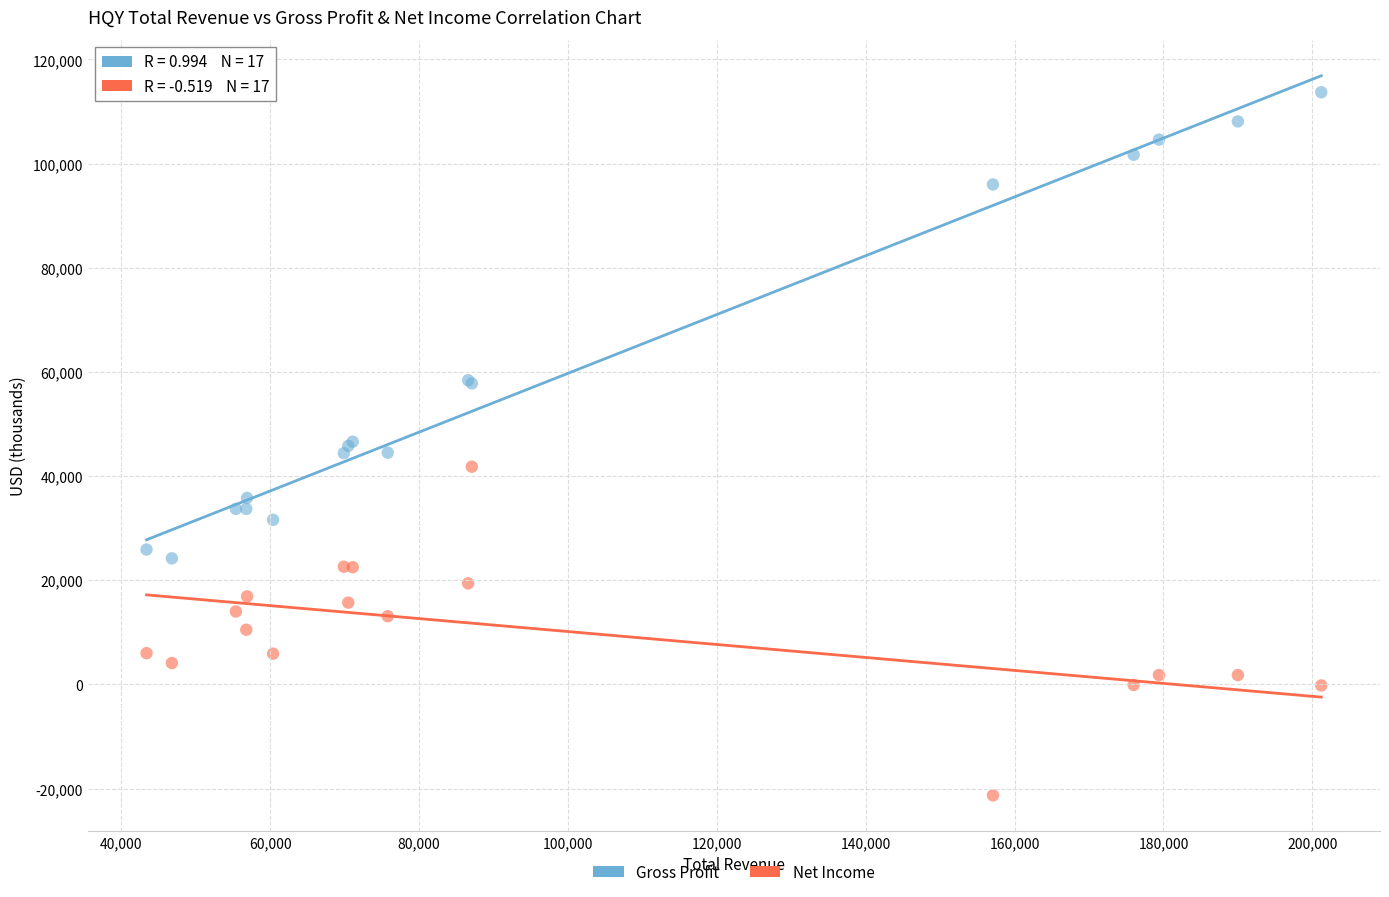

Which series contains the lowest Y value?

Net Income